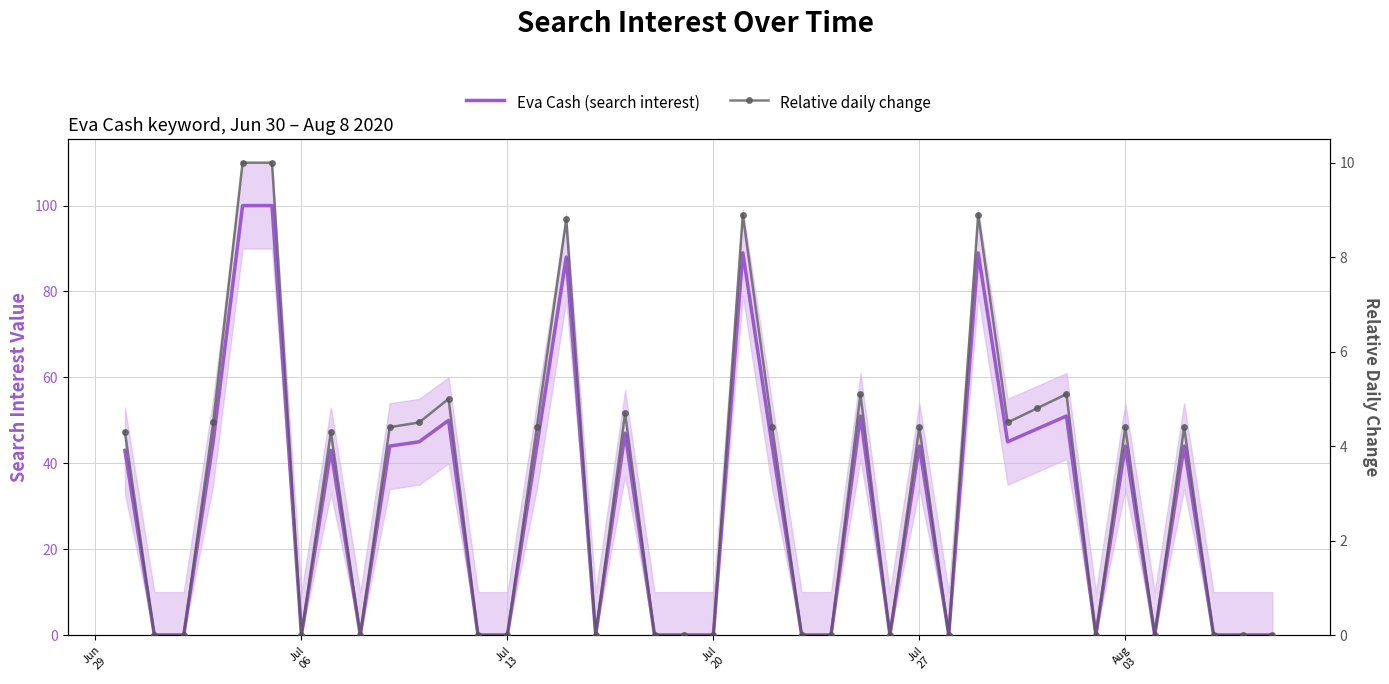

At which label does Relative daily change first exceed 4?

Jun
29